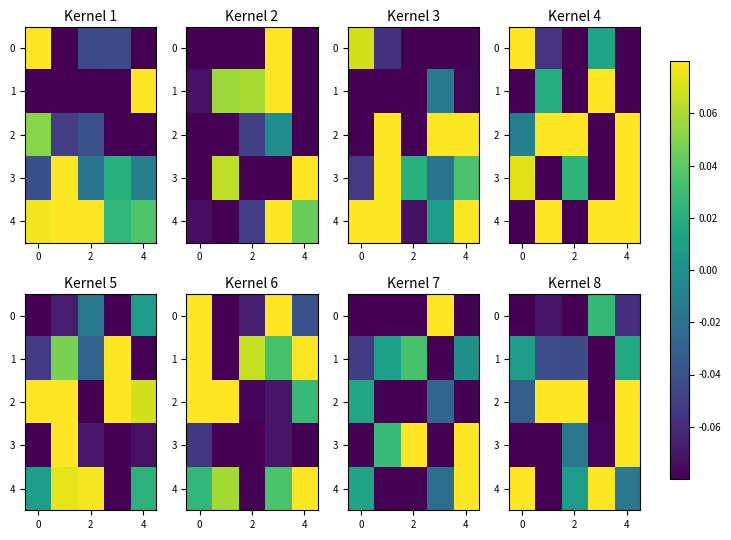

At which category is the sum across all series the highest?

6